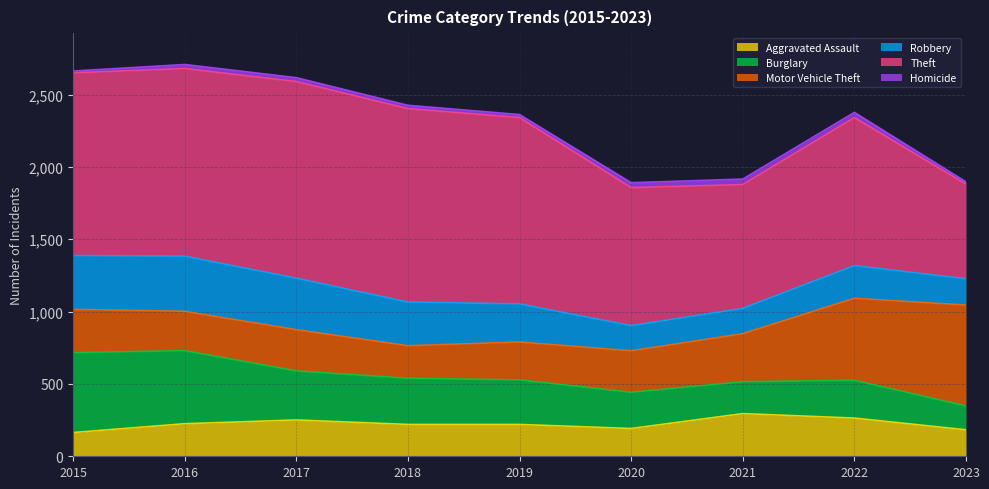

At which category is the sum across all series the highest?

2016